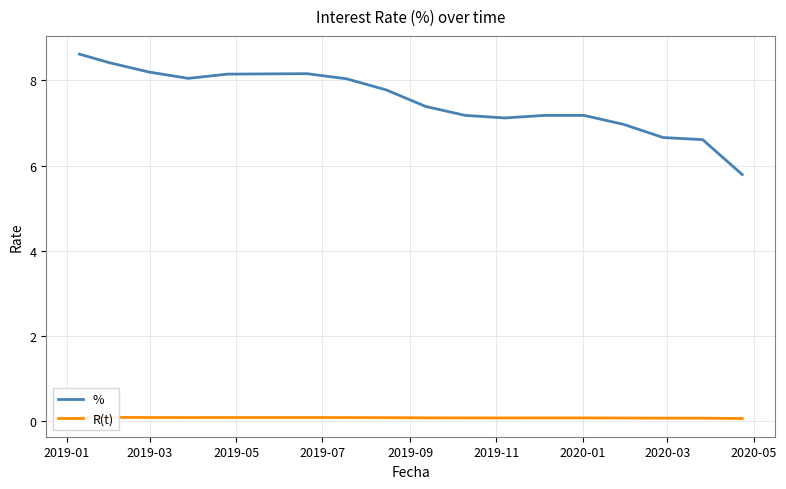

What is the maximum value for %?

8.6